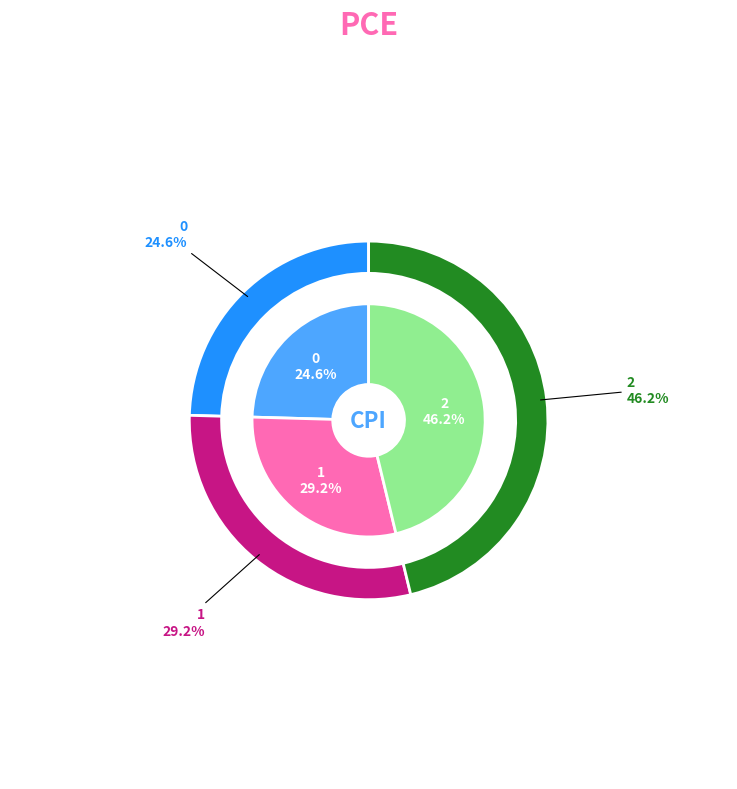

What is the ratio of the value at 0 to the value at 1?

0.8